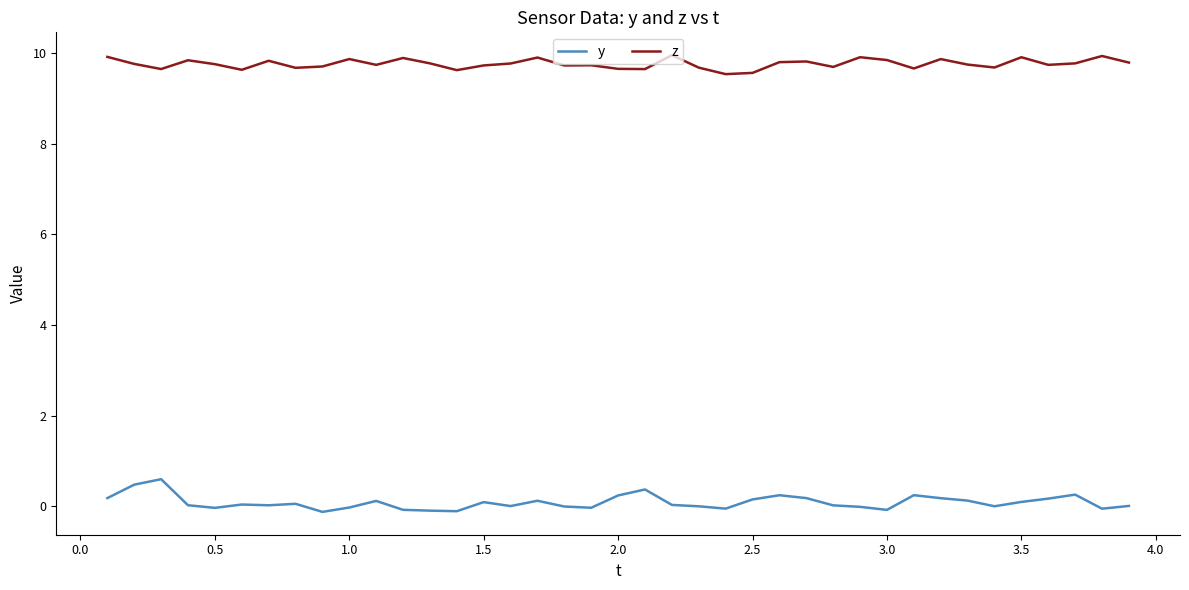

List the series in order of their peak value, lowest first.

y, z